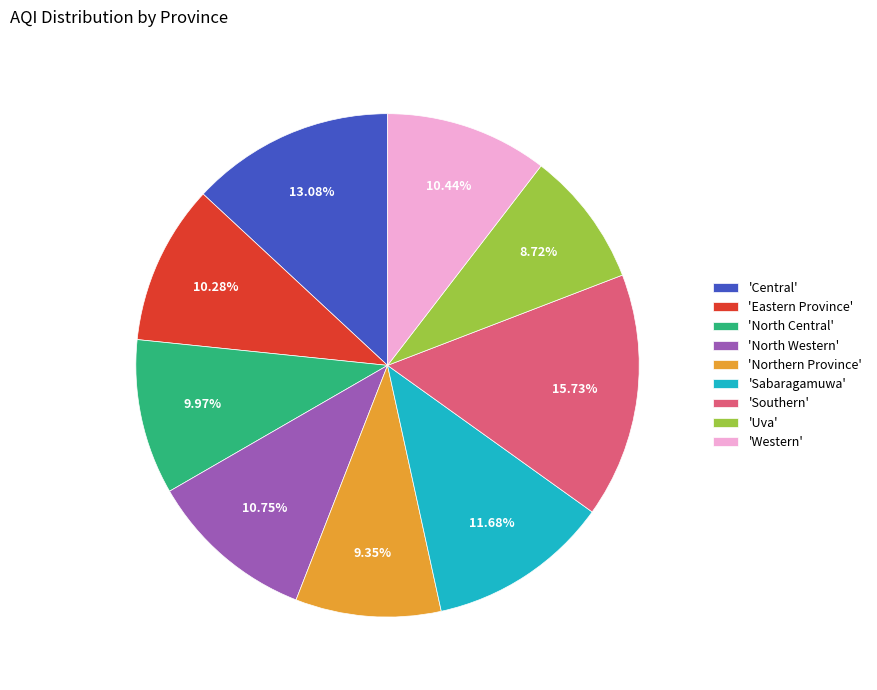

Do 'North Western' and 'Northern Province' together represent more than half of the pie?

No